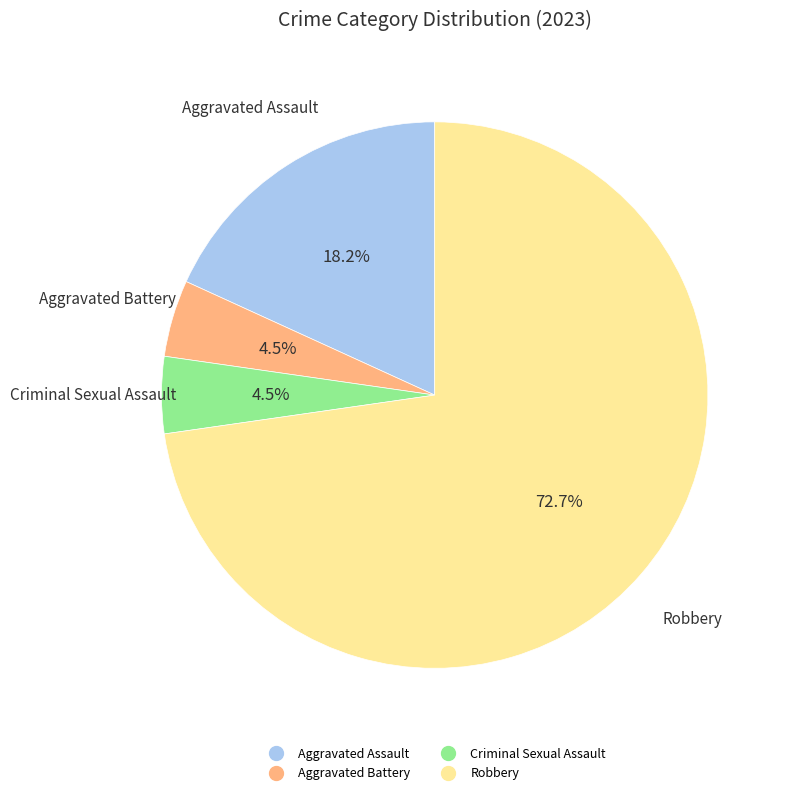

How many slices are in this pie chart?

4